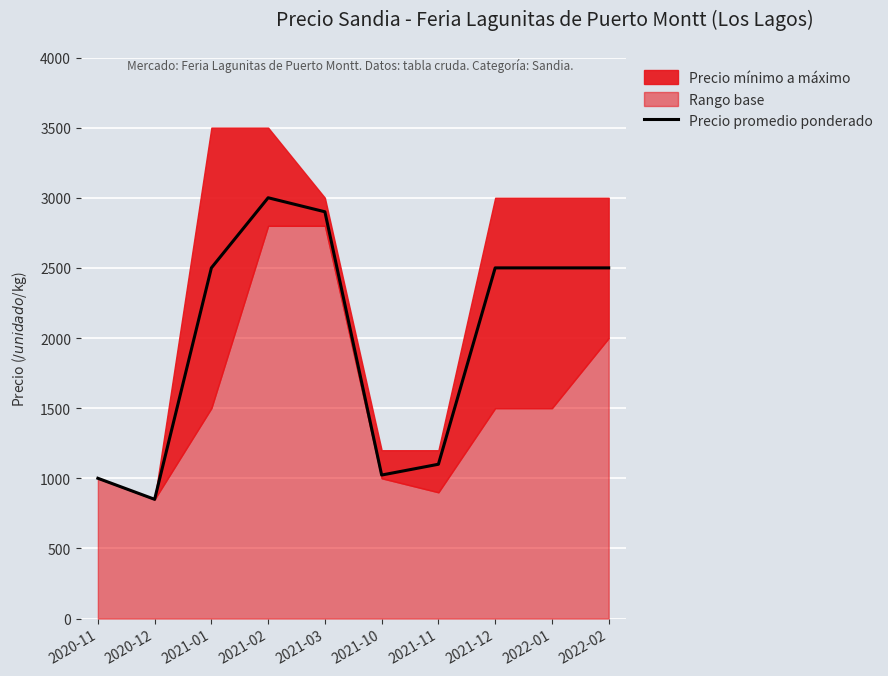

What is the ratio of the value at 2021-12 to the value at 2021-11?

2.3